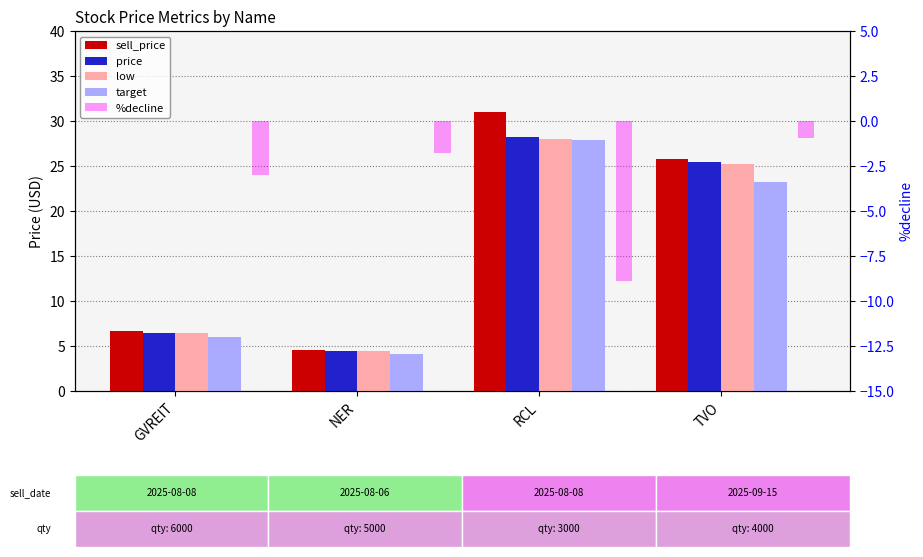

What is the difference between the second highest and second lowest values in the %decline series?

1.2